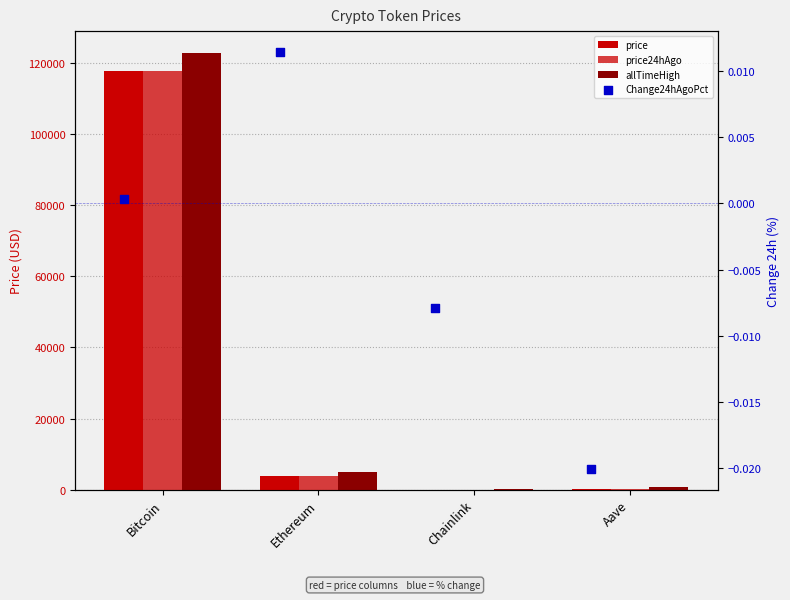

Which series contains the highest Y value?

allTimeHigh